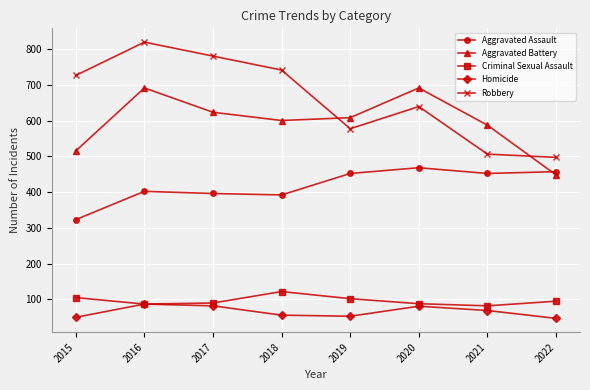

Count the number of data series in this chart.

5